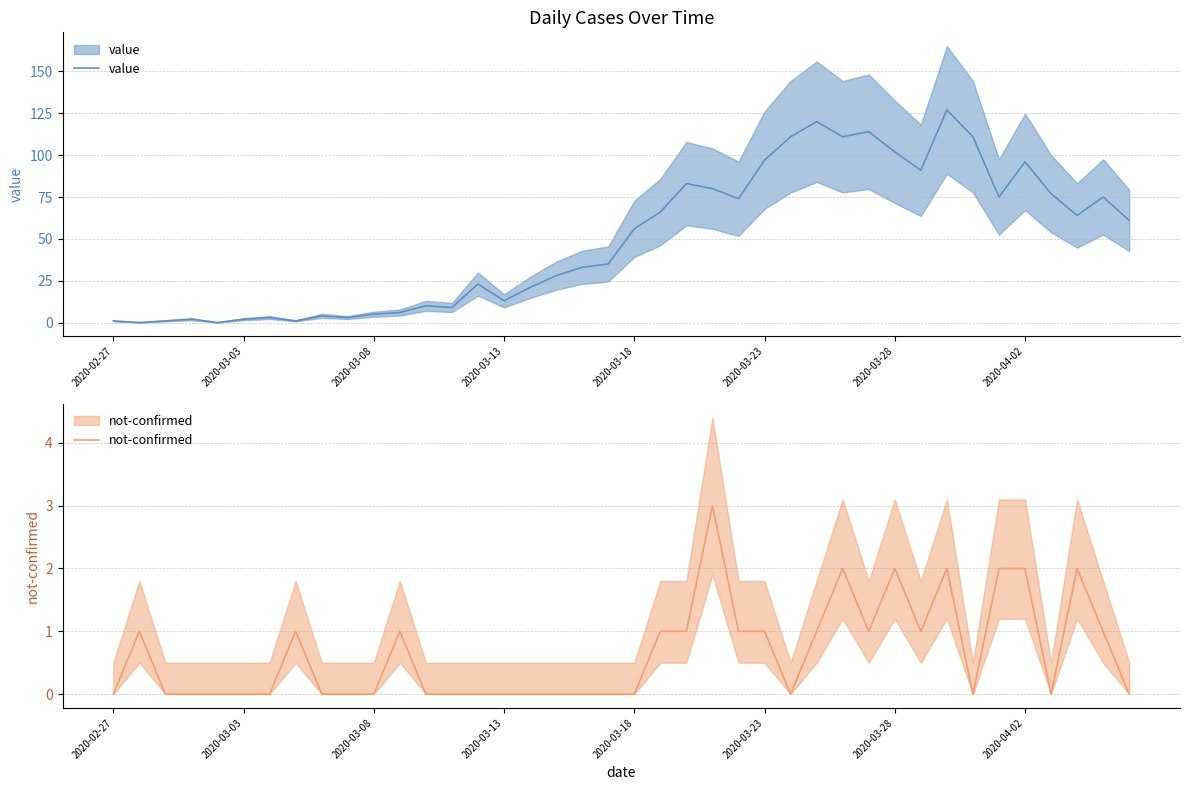

Count the number of categories in the chart.

40